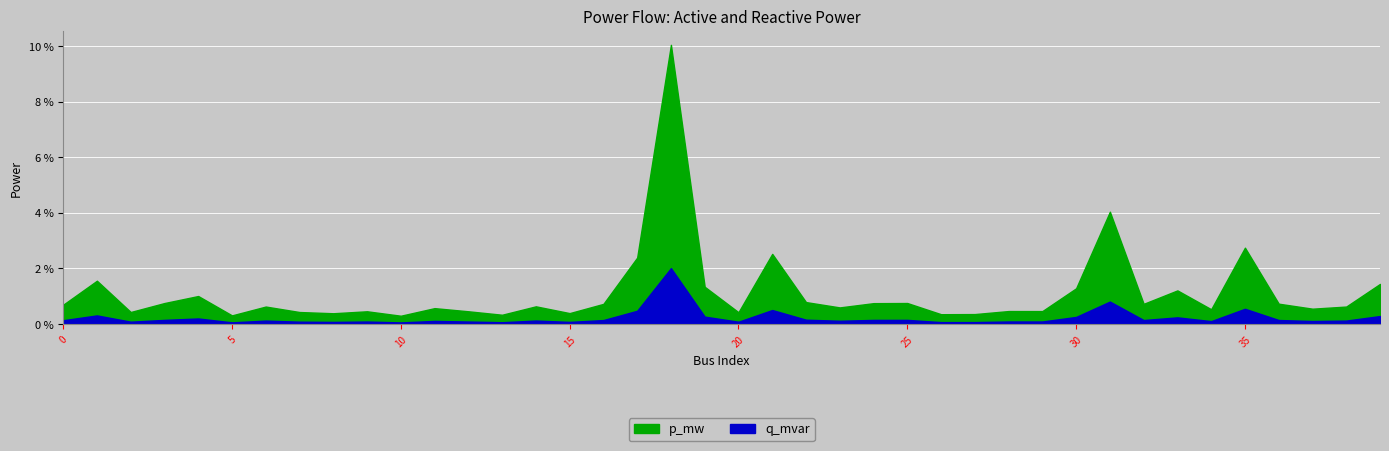

Rank the series by their average value, from lowest to highest.

q_mvar, p_mw